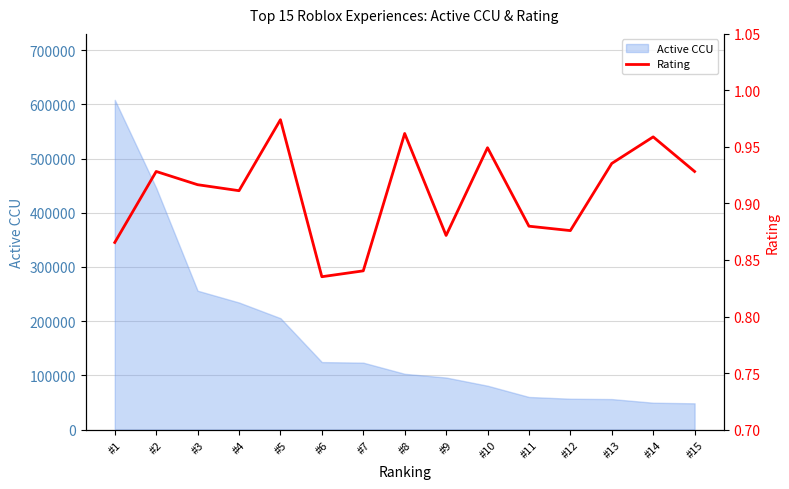

At which label is Active CCU closest to 328326?

#3